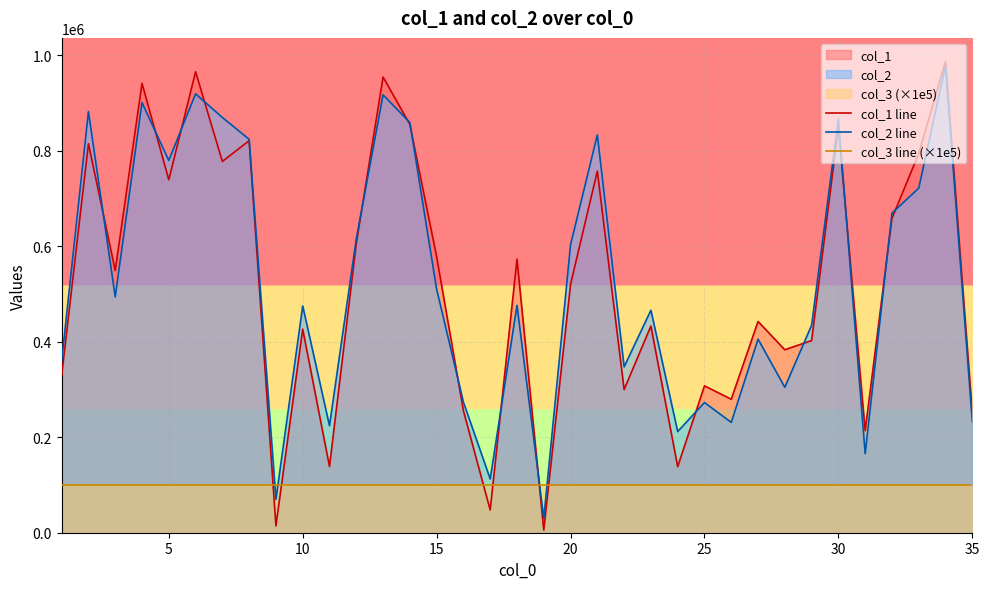

Which series ends up on top after the final intersection of col_1 line and col_3 line (×1e5)?

col_1 line